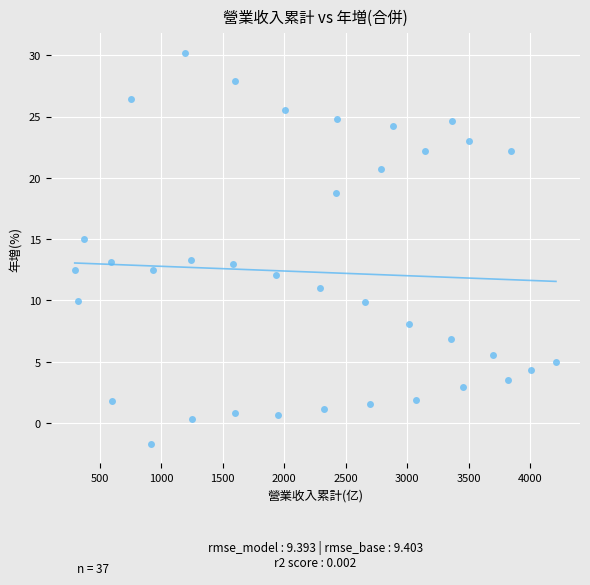

What is the range of X values (max minus min)?

3915.4